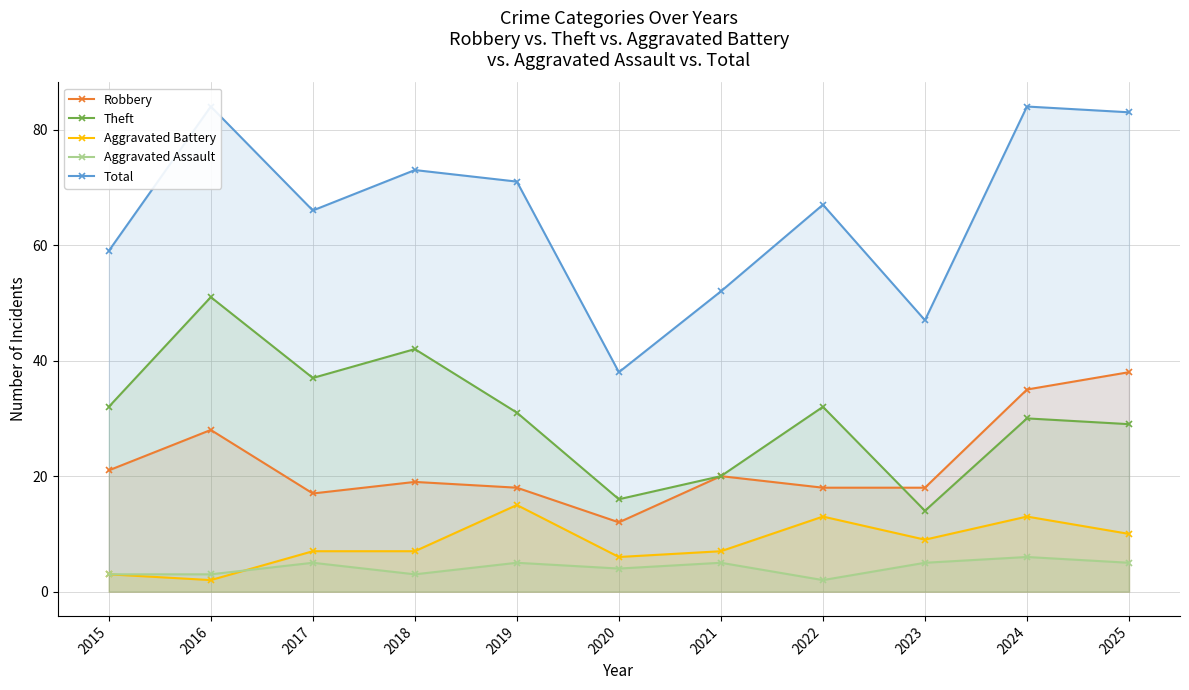

True or false: Aggravated Battery has a value of 6 at 2020.

True